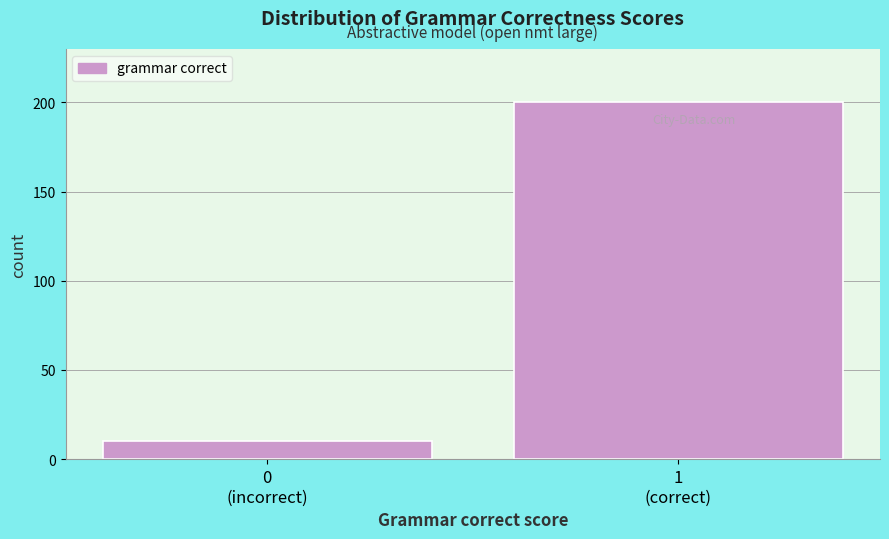

Reading left to right, extract all data points from this chart.

10	200